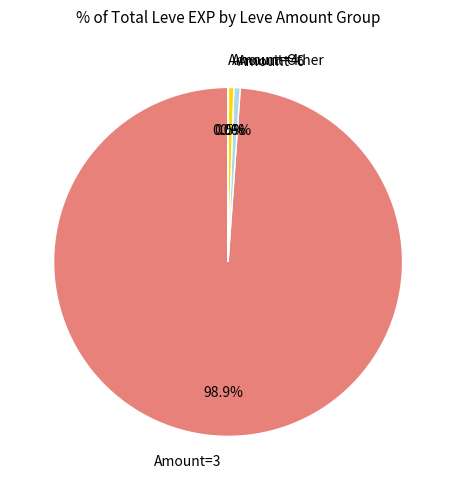

Which category has the biggest portion of the pie?

Amount=3